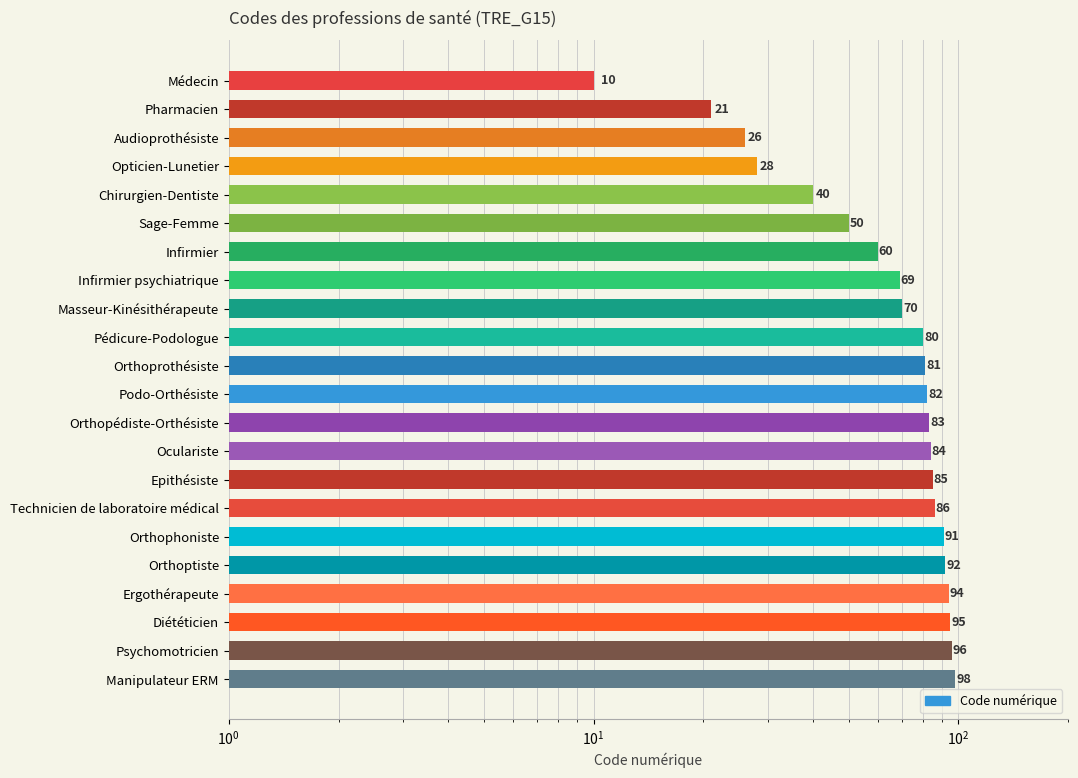

What is the label of the 3rd bar from the right?

Diététicien